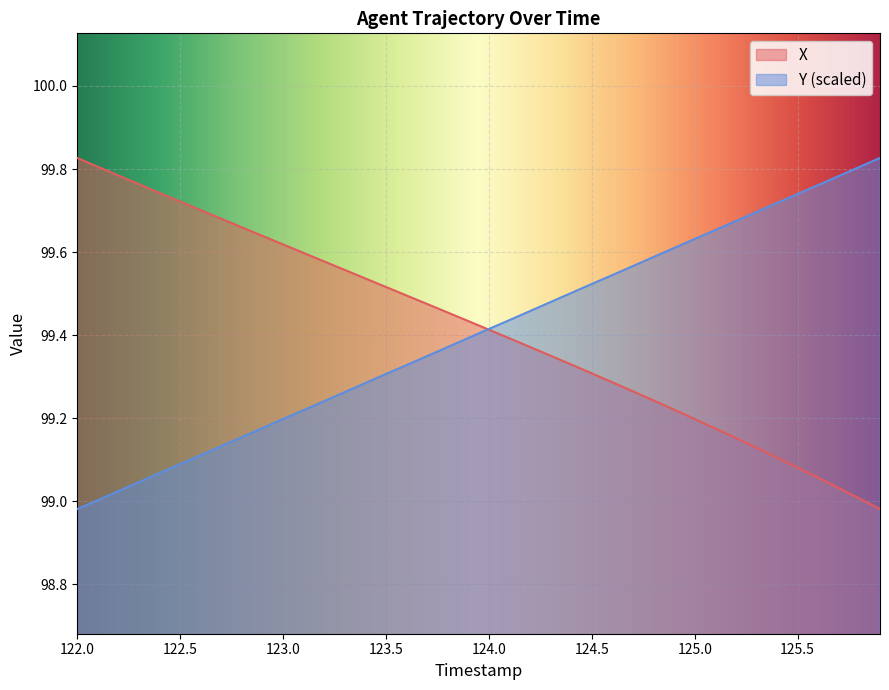

Rank the series at 123.7 from highest to lowest value.

X, Y